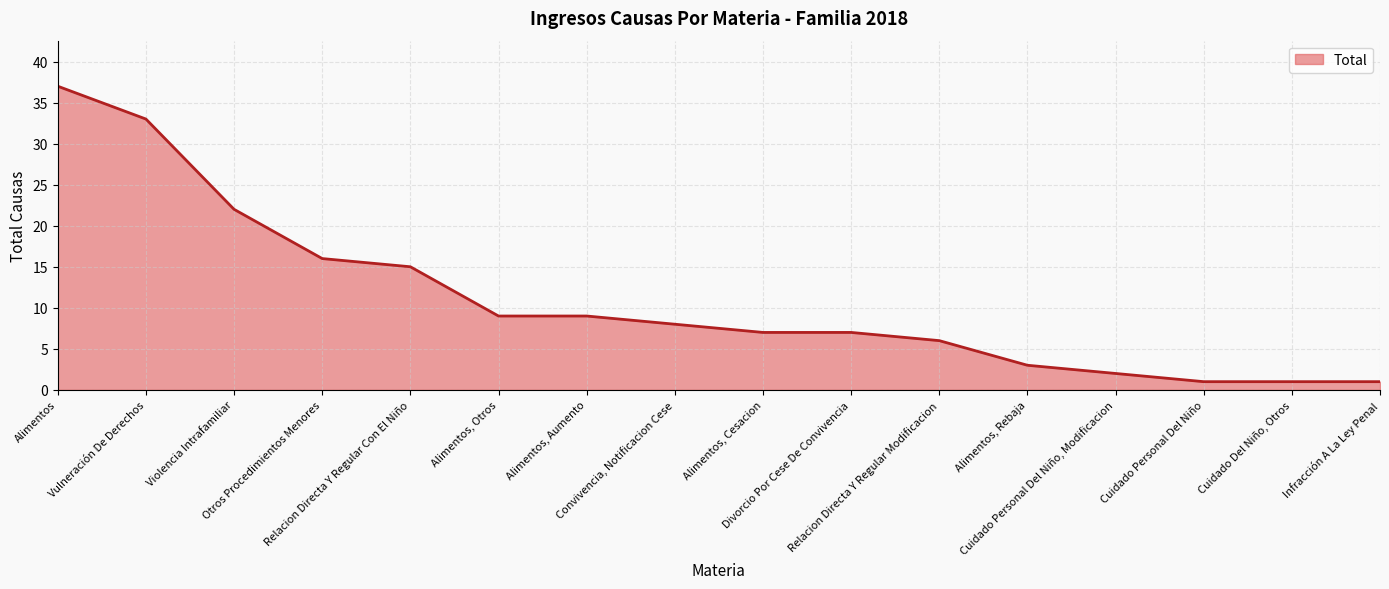

What is the difference between the maximum and minimum values?

36